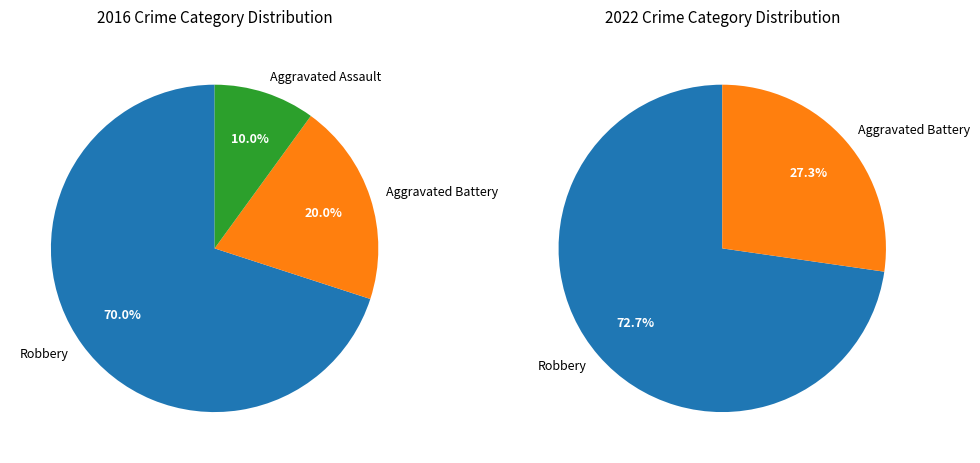

To the nearest percent, what percentage of the pie is Aggravated Battery?

20%